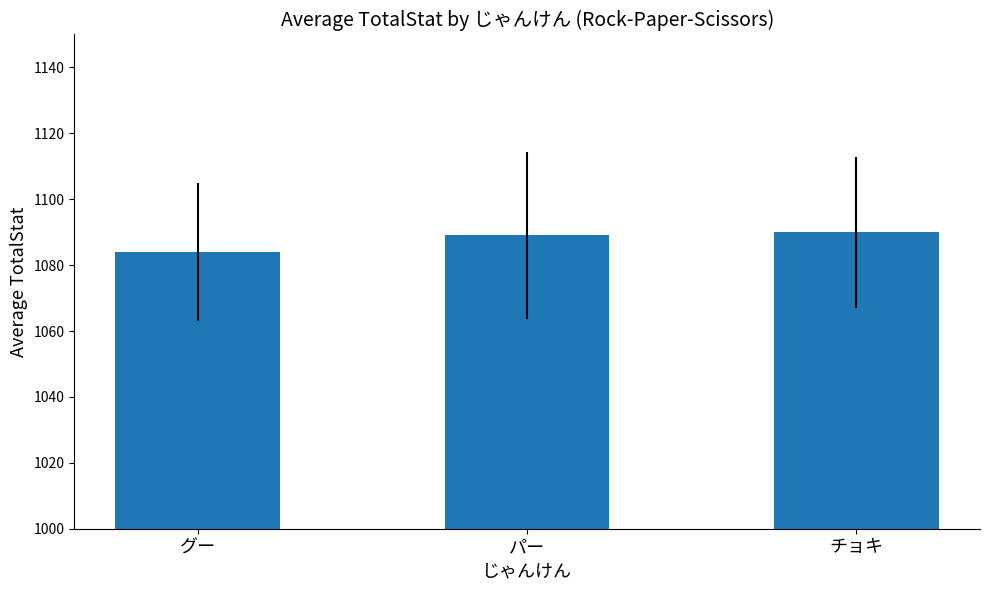

Is it true that the value at チョキ is 1794?

False